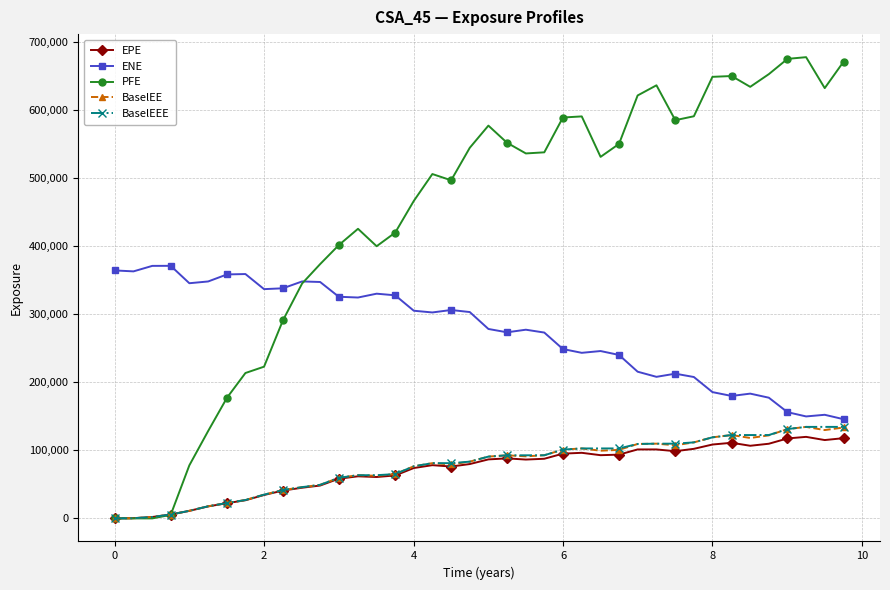

True or false: EPE and ENE cross at least once.

False